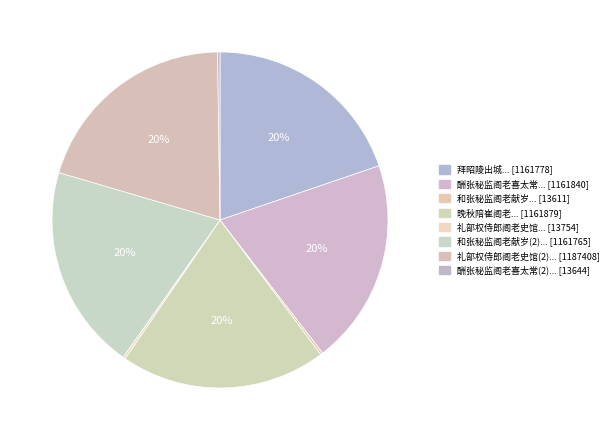

What is the smallest slice in the pie chart?

和张秘监阁老献岁过蒋大拾遗因呈两省诸公并见示